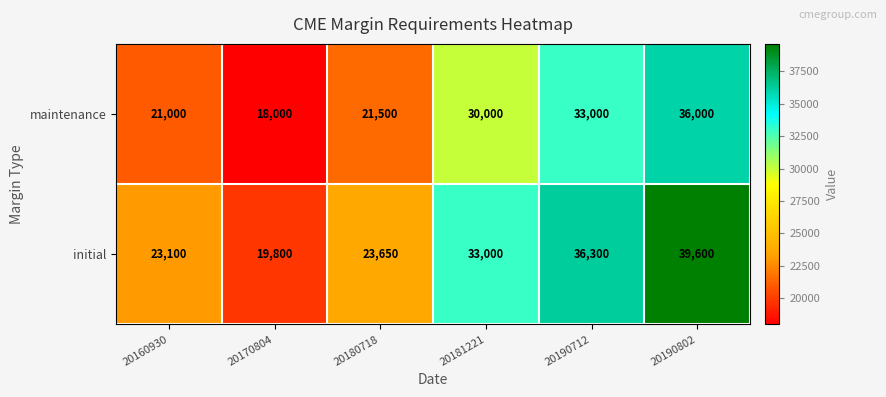

Rank the series at 20170804 from lowest to highest value.

maintenance, initial